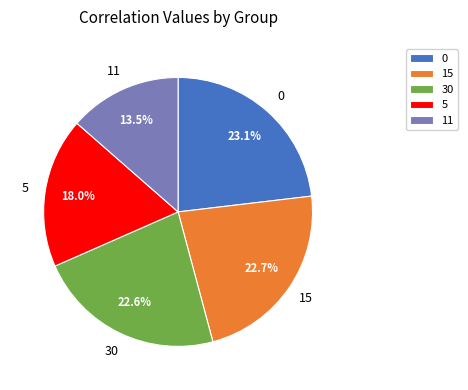

Does 0 account for over 50% of the chart?

No